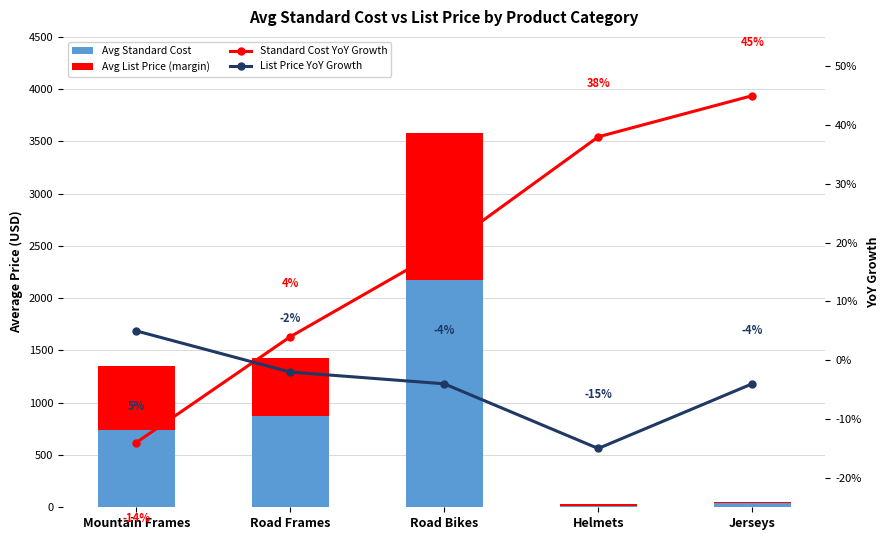

How many data points in List Price YoY Growth are less than -4?

1